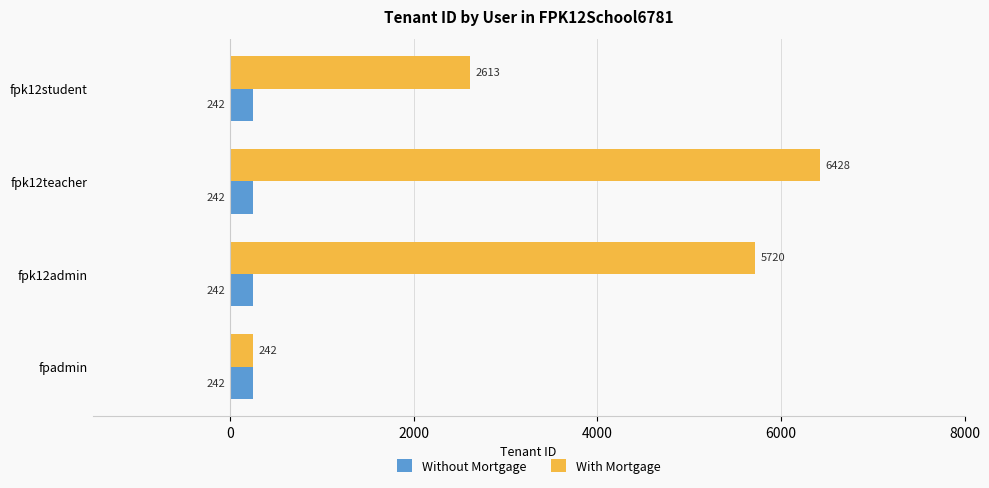

What is the average value of the With Mortgage series?

3751